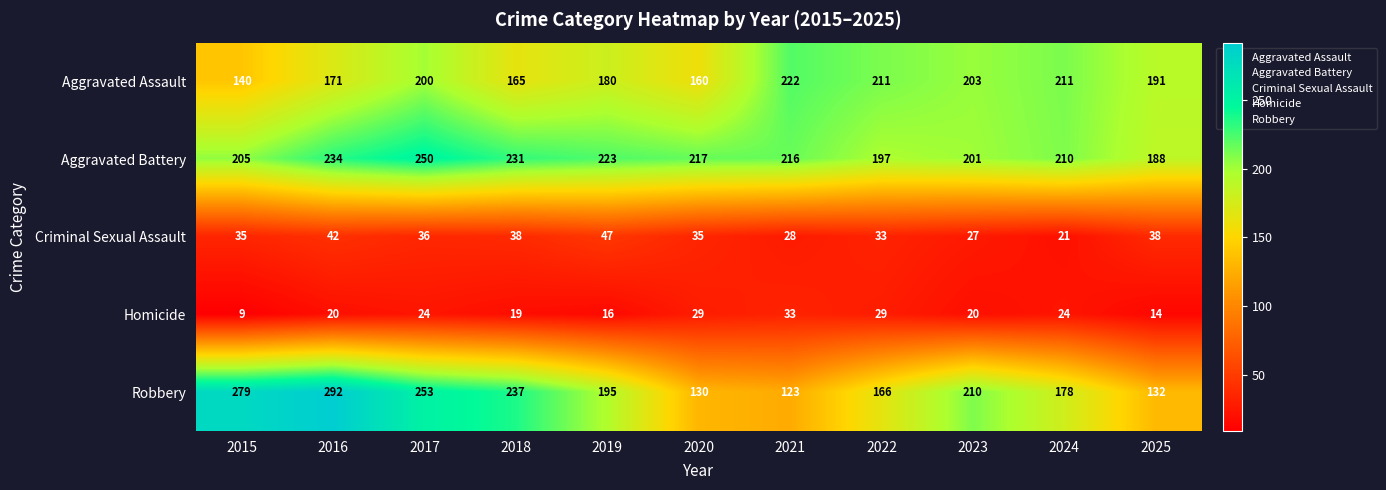

At which label does Aggravated Battery reach its peak?

2017